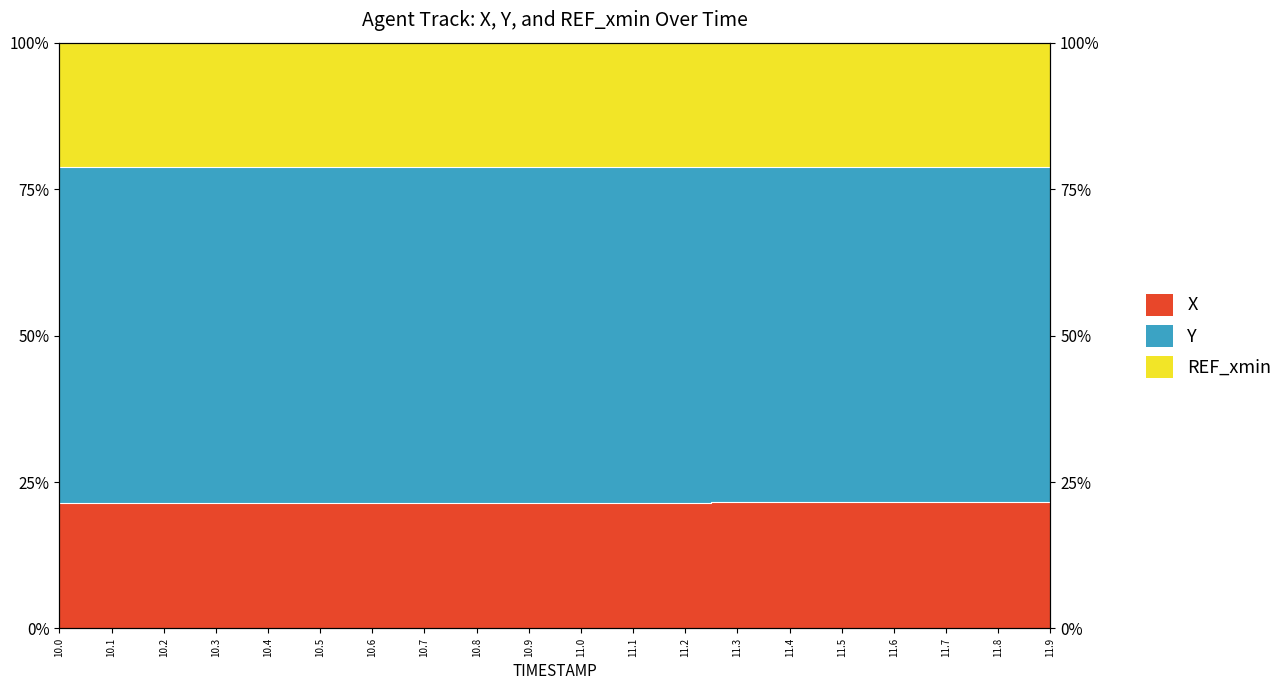

Which series has the widest spread of values?

X